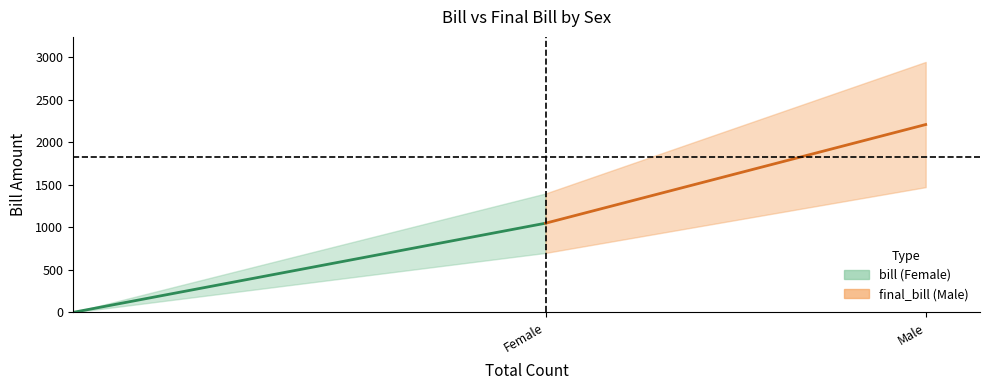

List the series in order of their peak value, lowest first.

bill, final_bill